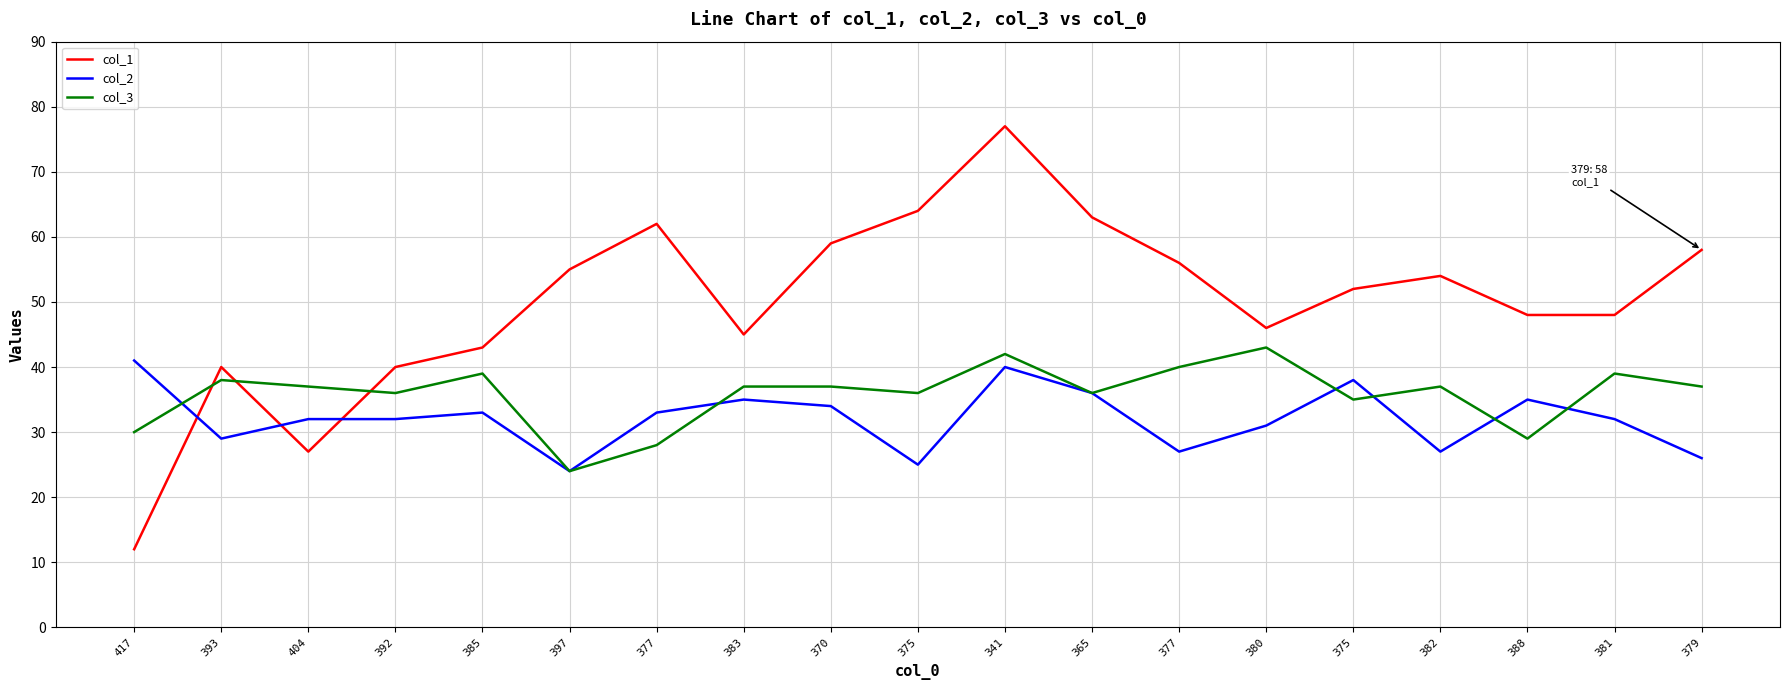

Reading left to right, what are all the values shown in this chart?

col_1: 417=12	393=40	404=27	392=40	385=43	397=55	377=62	383=45	370=59	375=64	341=77	365=63	377=56	380=46	375=52	382=54	388=48	381=48	379=58
col_2: 417=41	393=29	404=32	392=32	385=33	397=24	377=33	383=35	370=34	375=25	341=40	365=36	377=27	380=31	375=38	382=27	388=35	381=32	379=26
col_3: 417=30	393=38	404=37	392=36	385=39	397=24	377=28	383=37	370=37	375=36	341=42	365=36	377=40	380=43	375=35	382=37	388=29	381=39	379=37